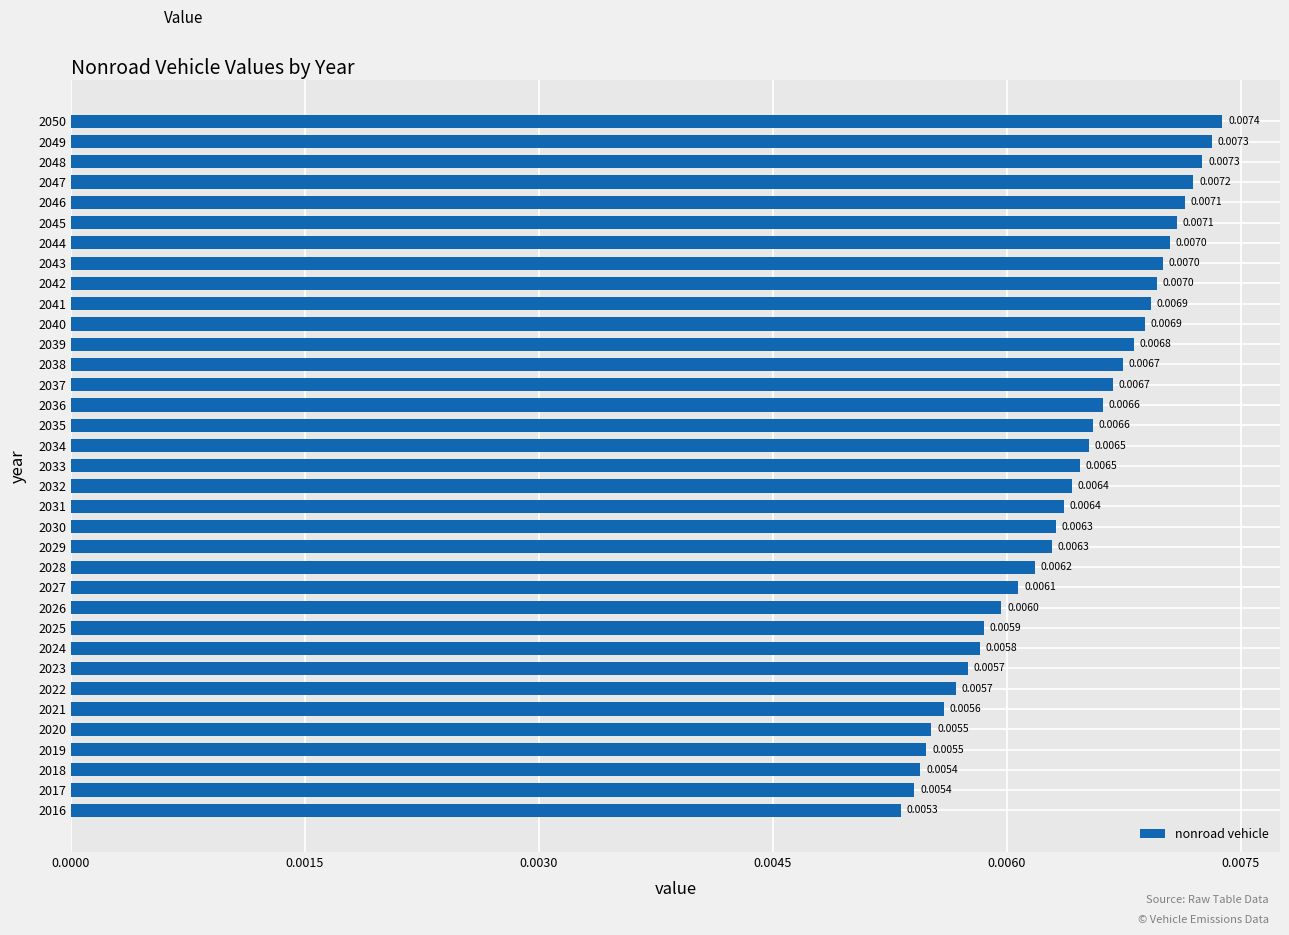

Between 2038 and 2020, which is larger?

2038